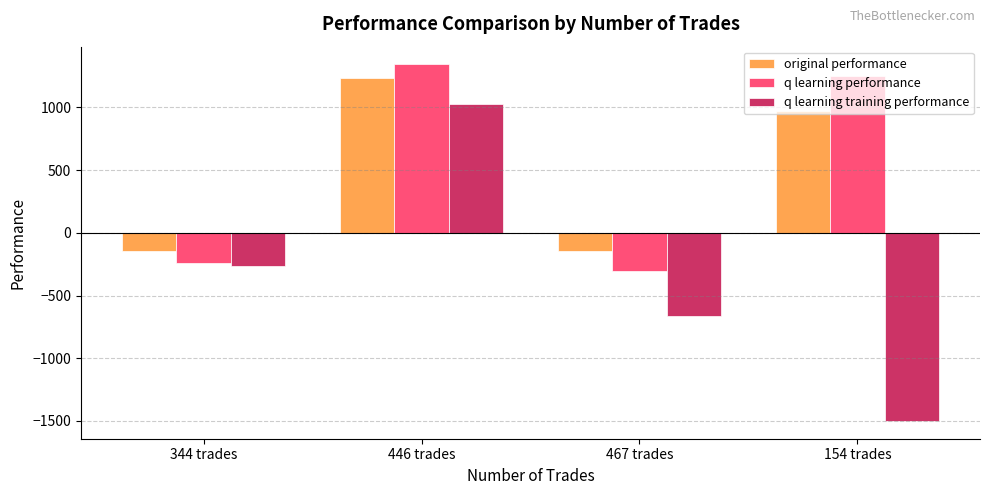

Is the value of q learning training performance at 446 trades greater than the value of q learning performance at 344 trades?

Yes